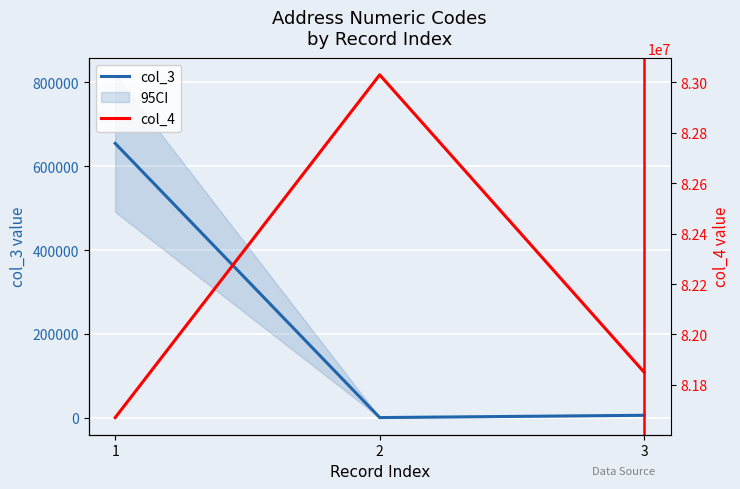

Is the value of col_3 at 1 greater than the value of col_4 at 3?

No